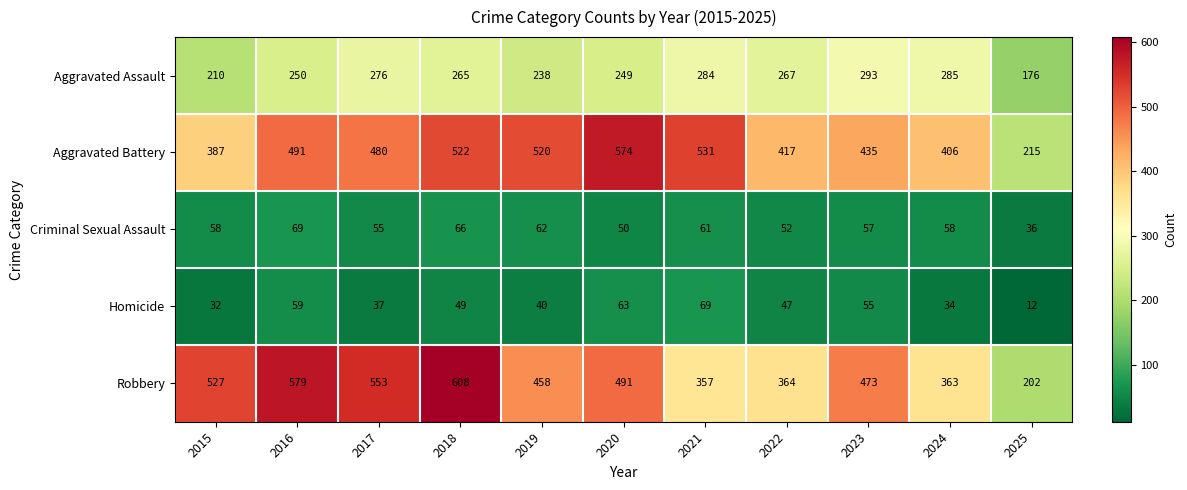

What is the sum of all Criminal Sexual Assault values?

624